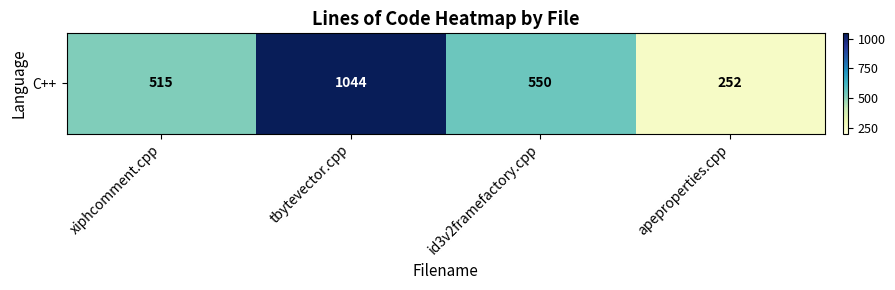

Between tbytevector.cpp and apeproperties.cpp, which is larger?

tbytevector.cpp